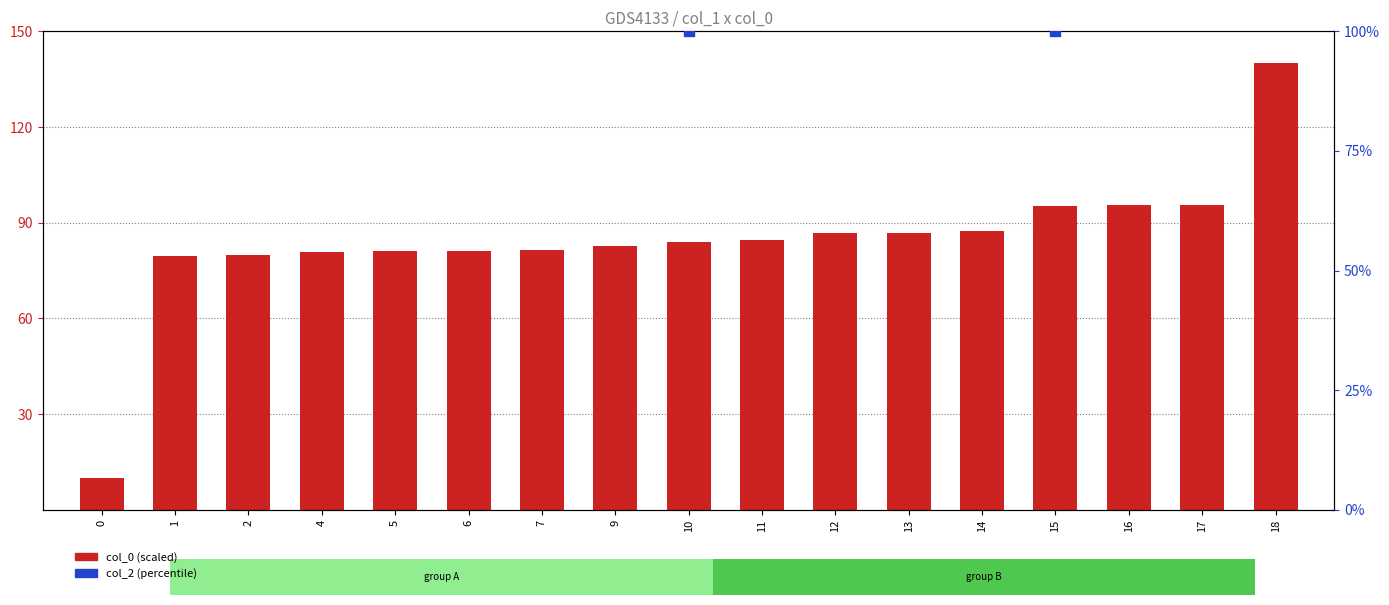

Between 16 and 0, which is larger?

16